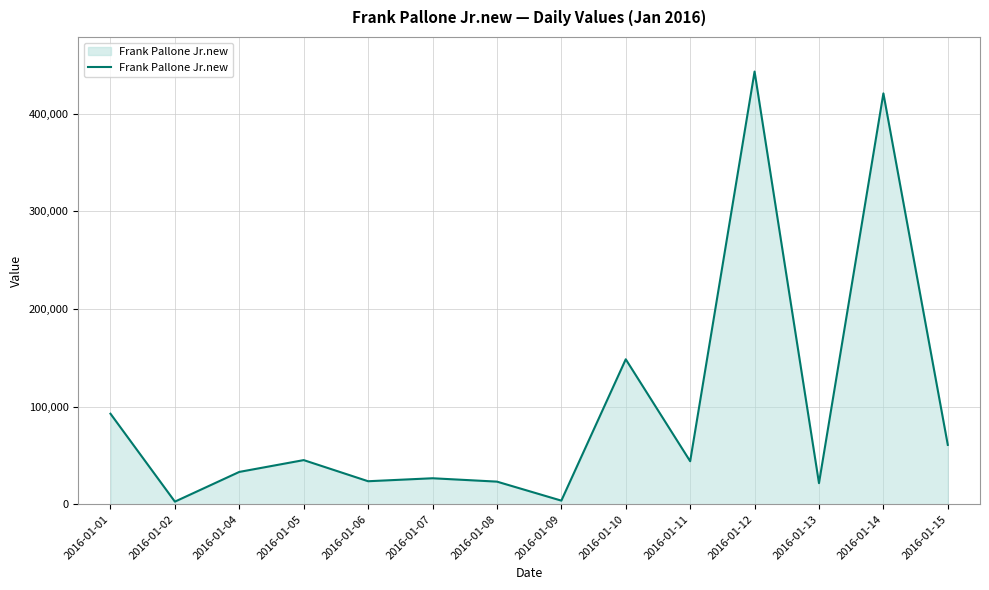

What is the maximum value shown in the chart?

443034